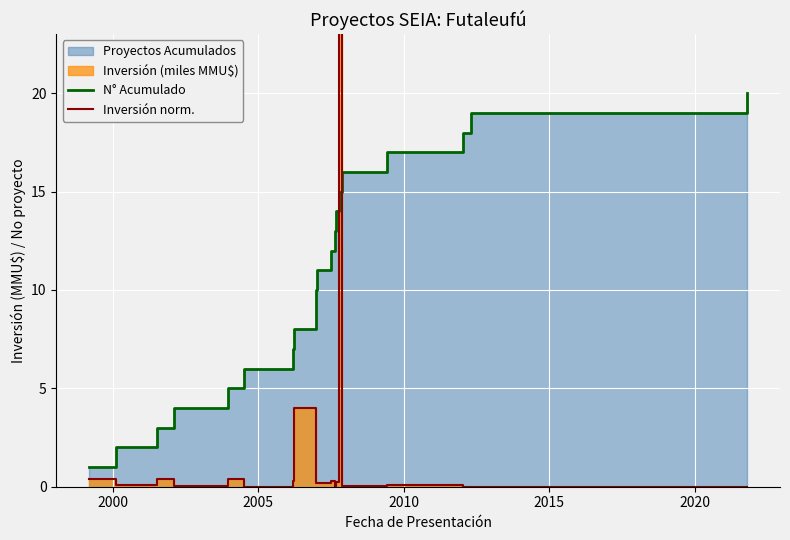

How many data points does each series have?

20